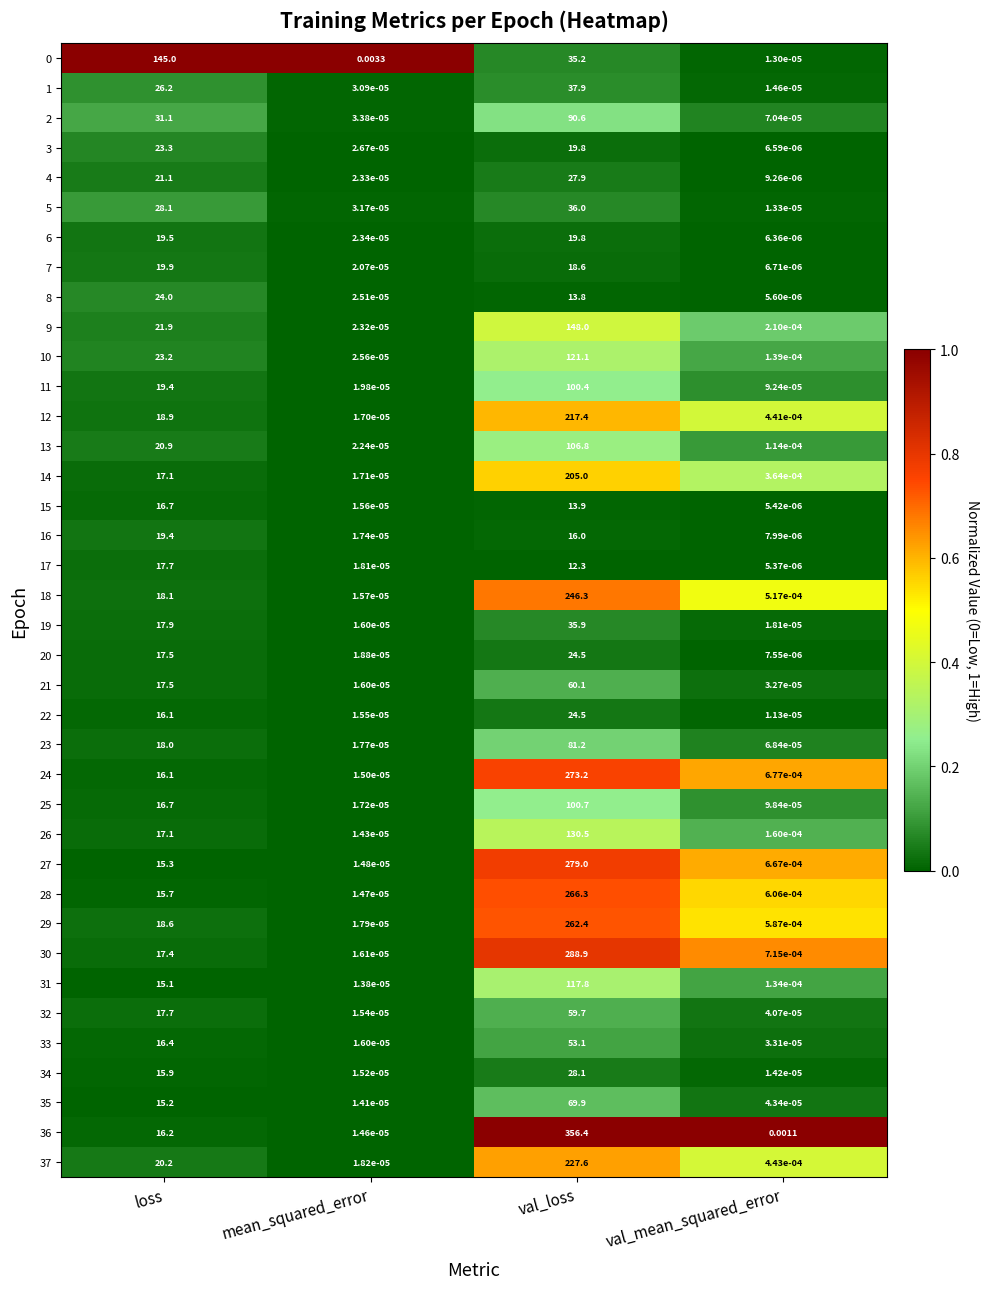

How many series are shown in this chart?

38